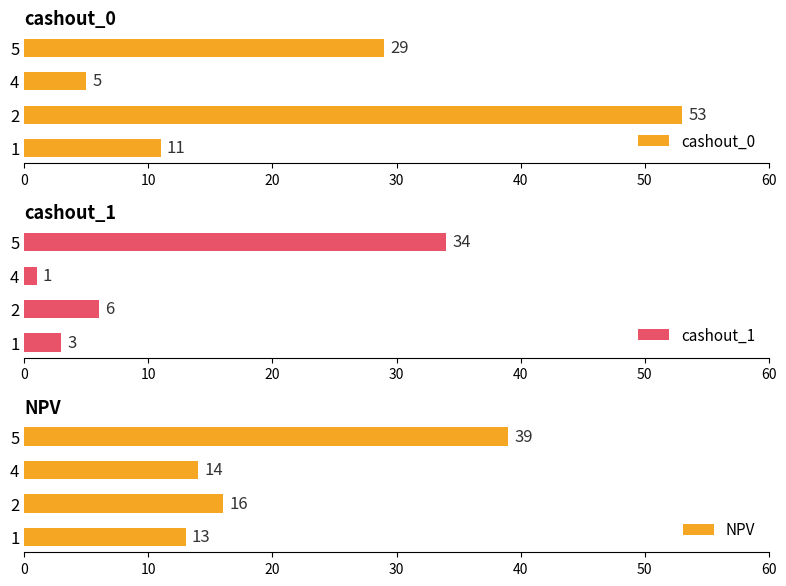

What is the sum of the NPV values at 1 and 5?

52